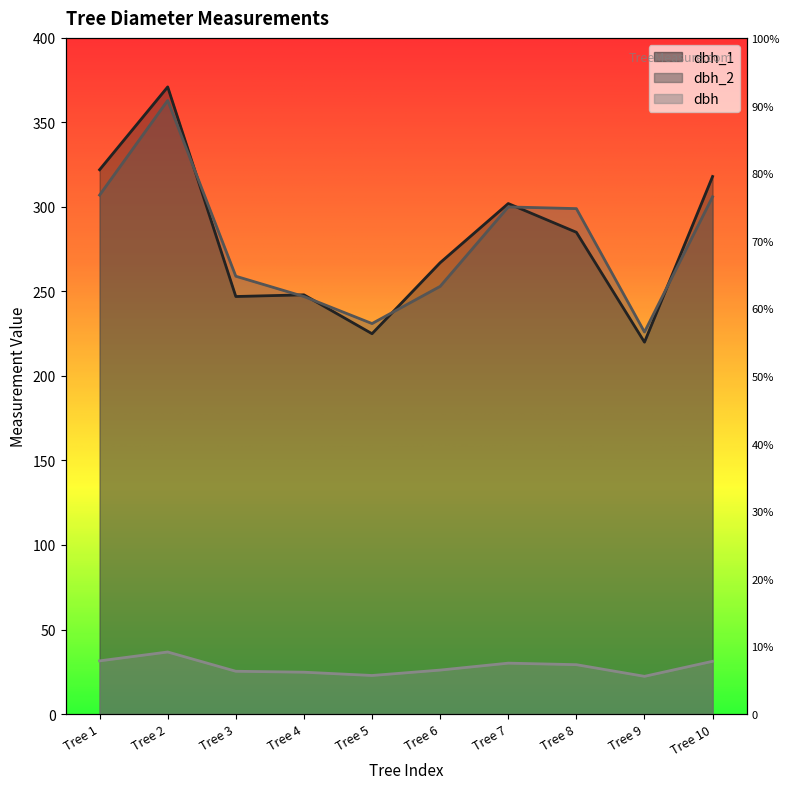

Is it true that dbh equals 14.3 at Tree 4?

False